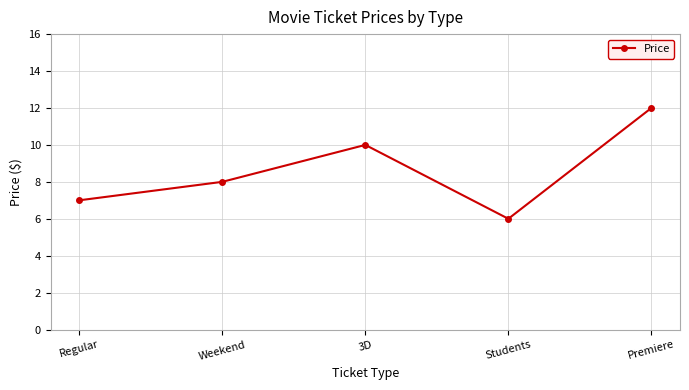

Reading left to right, list all the values displayed in this chart.

Regular=7	Weekend=8	3D=10	Students=6	Premiere=12